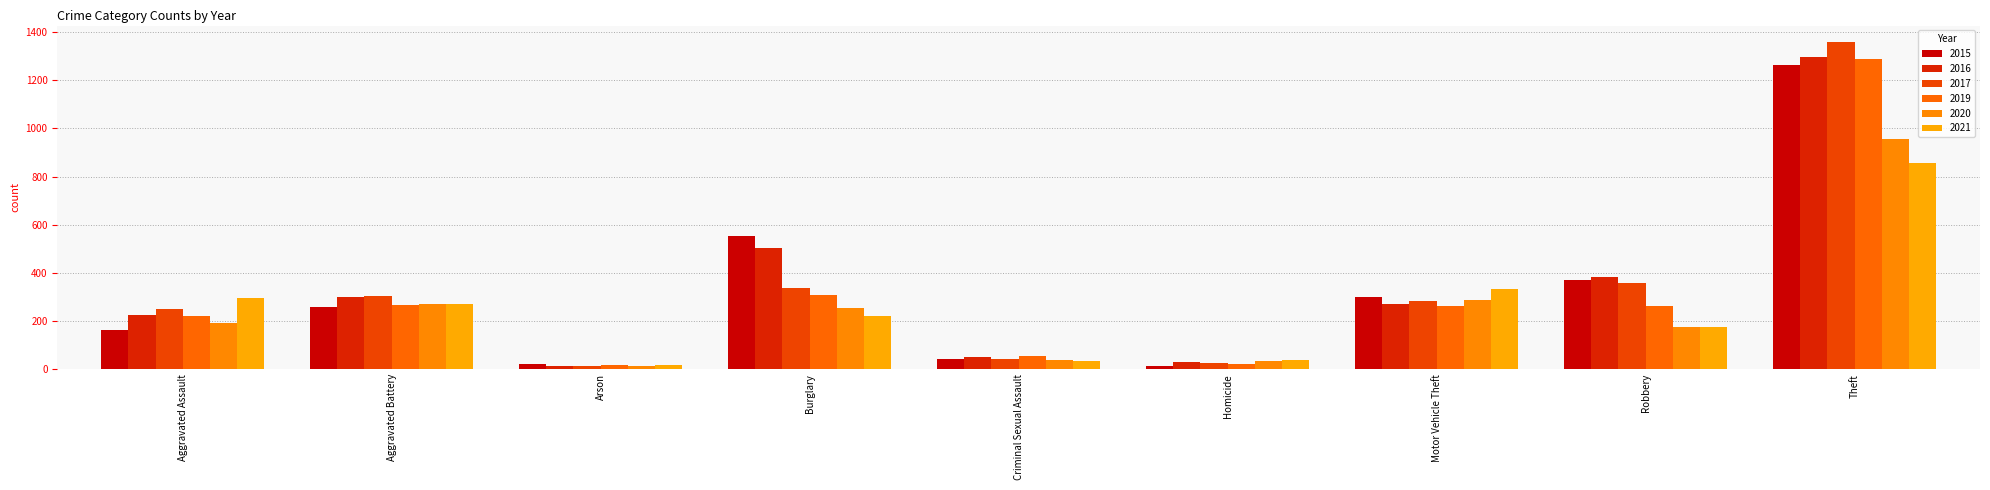

What is the difference between the maximum and minimum values in the 2020 series?

942